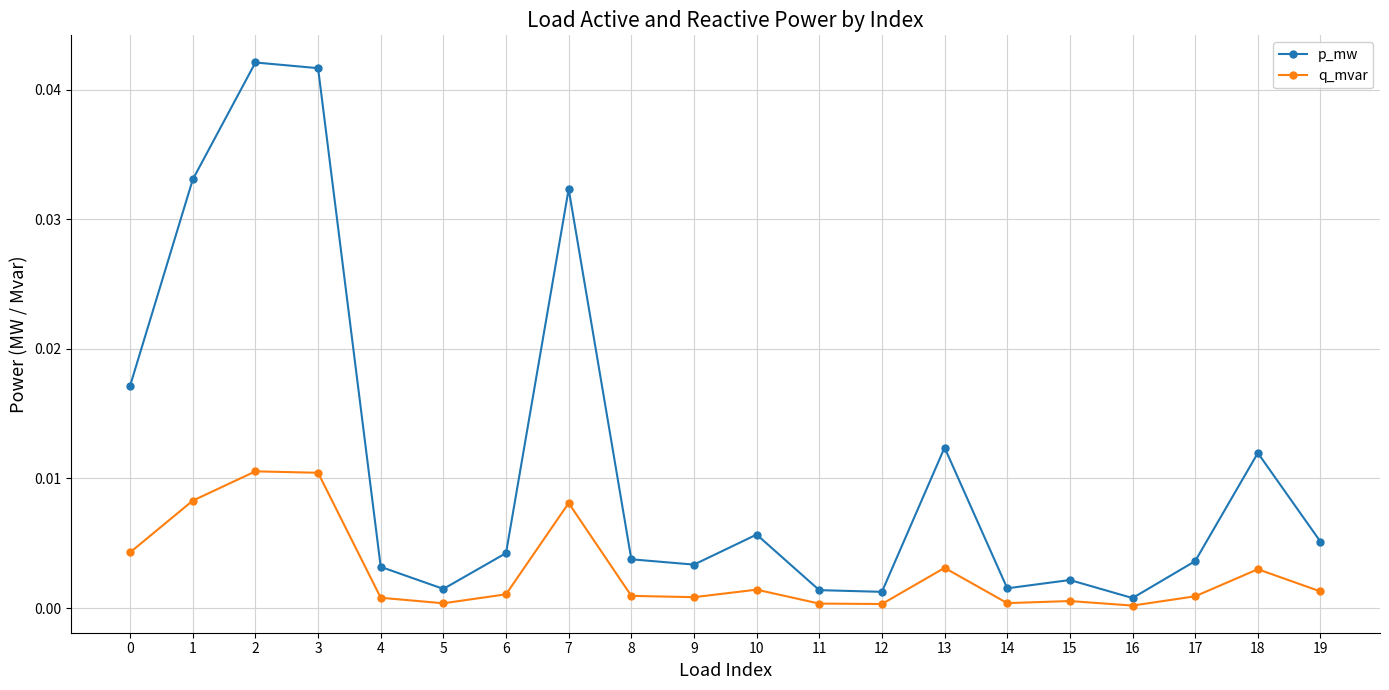

In p_mw, how many points are lower than both neighbors (excluding endpoints)?

5